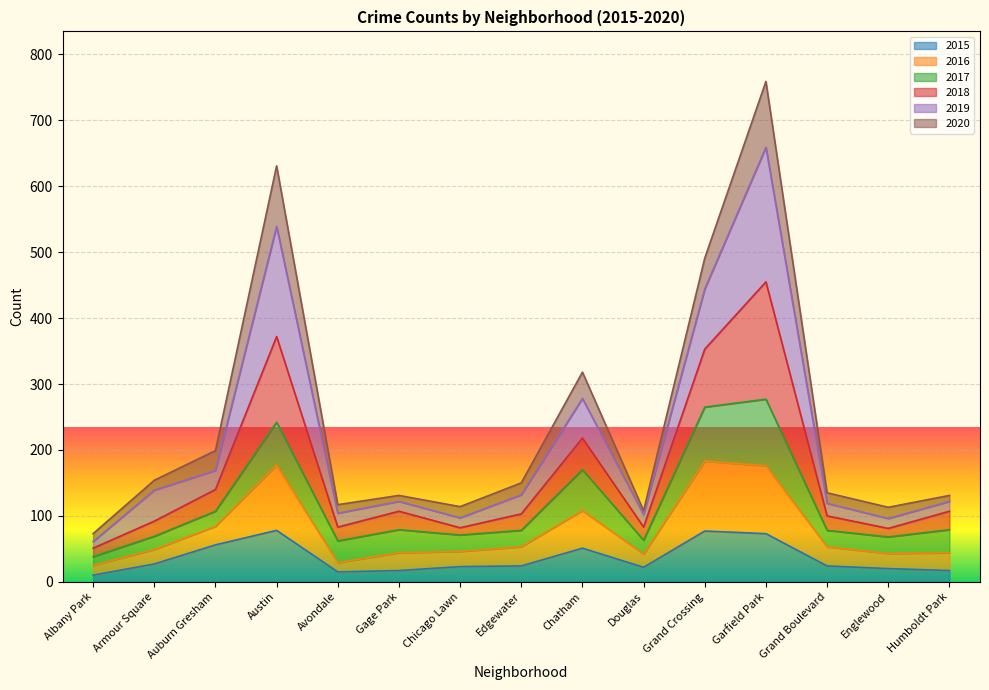

At how many categories does at least one series exceed 230?

4